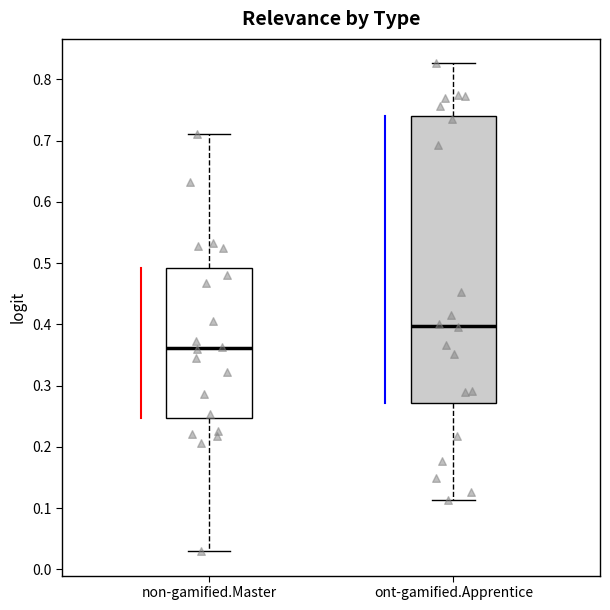

Reading left to right, transcribe this box plot: for each box, give where its median line is, the range the box spans, and where its two whiskers end, as read against the y-axis. The values are not printed on the chart, so give them approximately, as read against the axis.

non-gamified.Master: median 0.36, box 0.25 to 0.49, whiskers 0.03 to 0.71
ont-gamified.Apprentice: median 0.40, box 0.27 to 0.74, whiskers 0.11 to 0.83